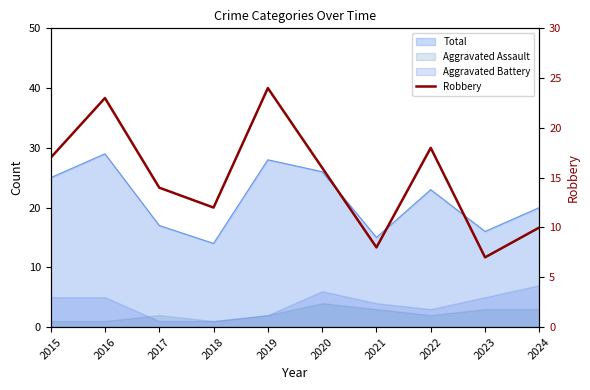

What is the maximum value shown in the chart?

24